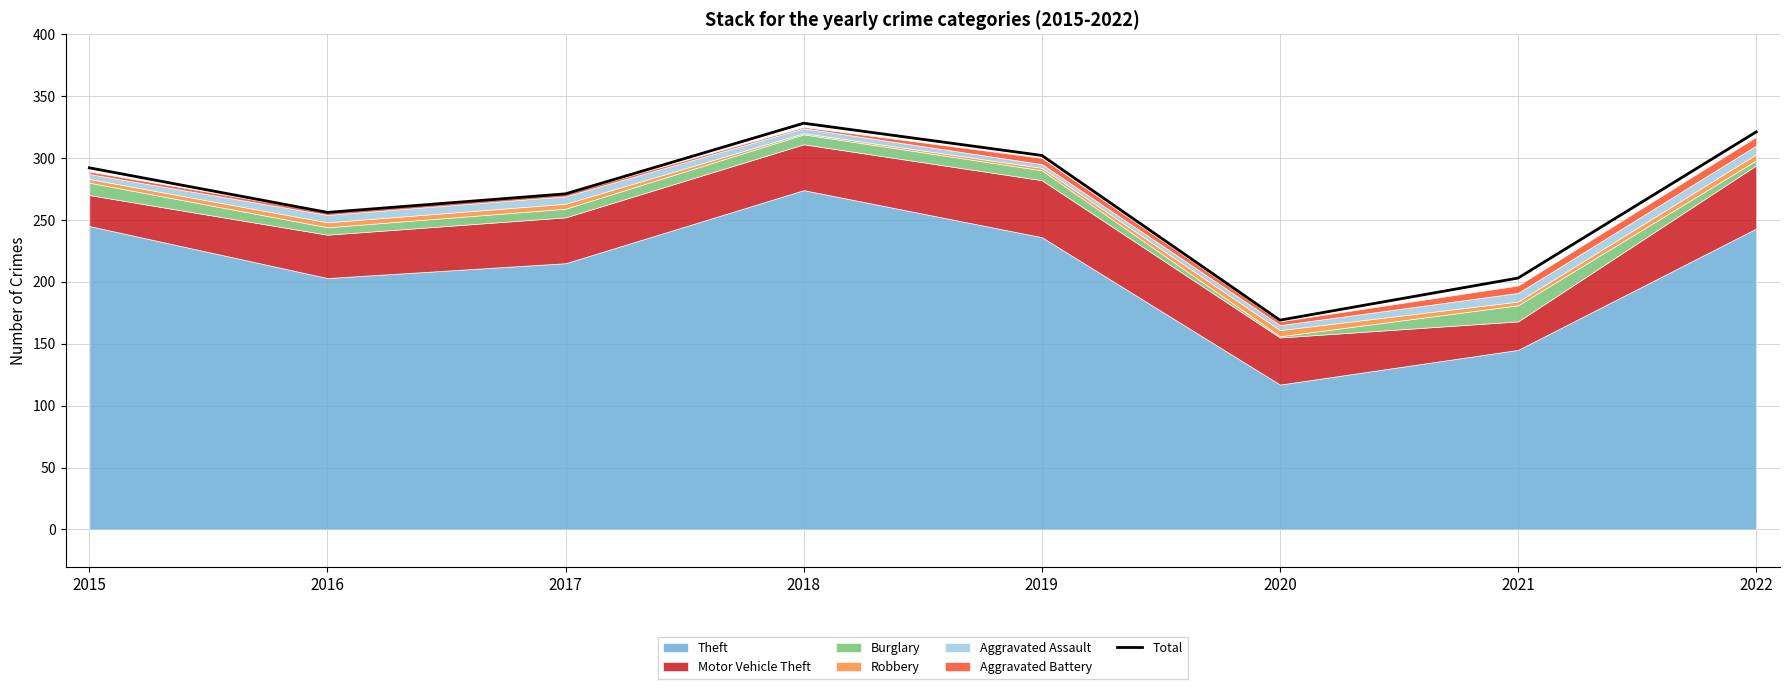

How many interior local peaks (higher than both neighbors) does the data have?

1